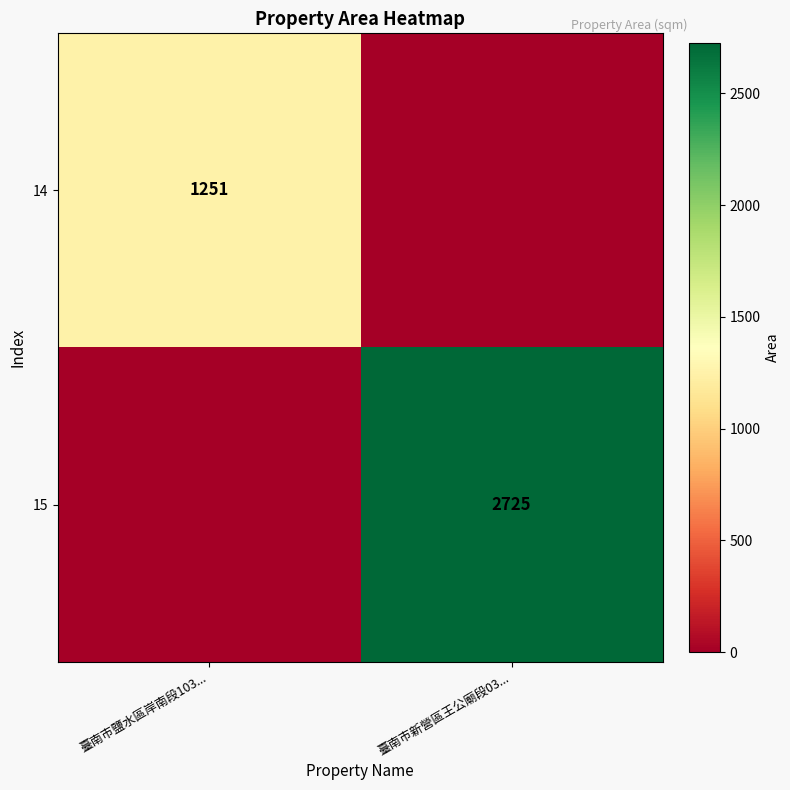

The 15 series shows 2725 at 臺南市新營區王公廟段03.... True or false?

True